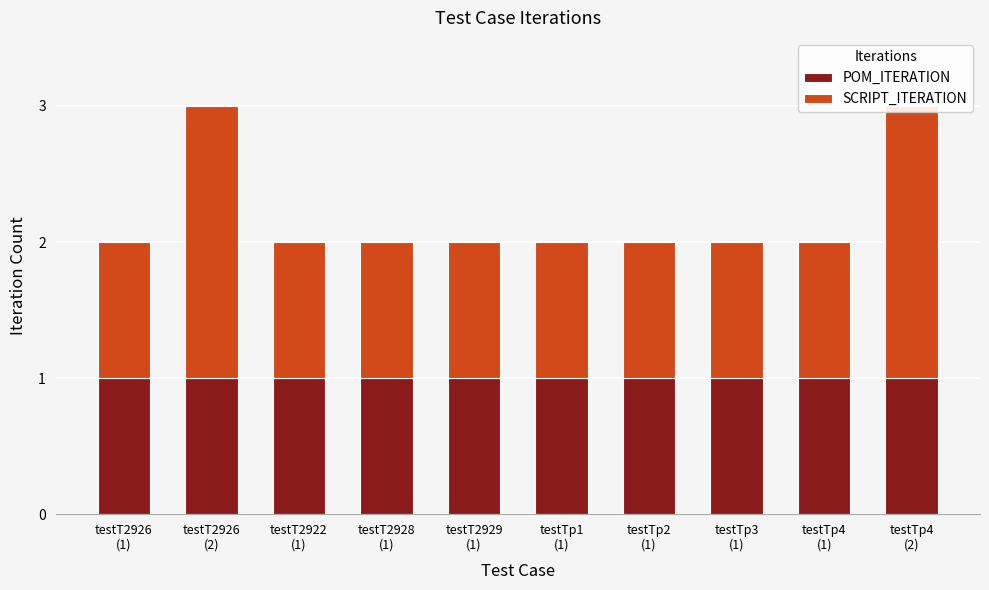

Count the number of categories in the chart.

10